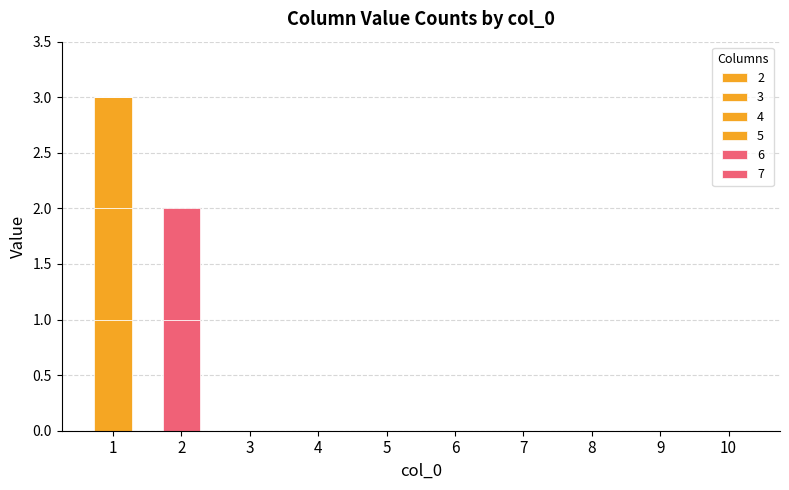

How many data points does each series have?

10